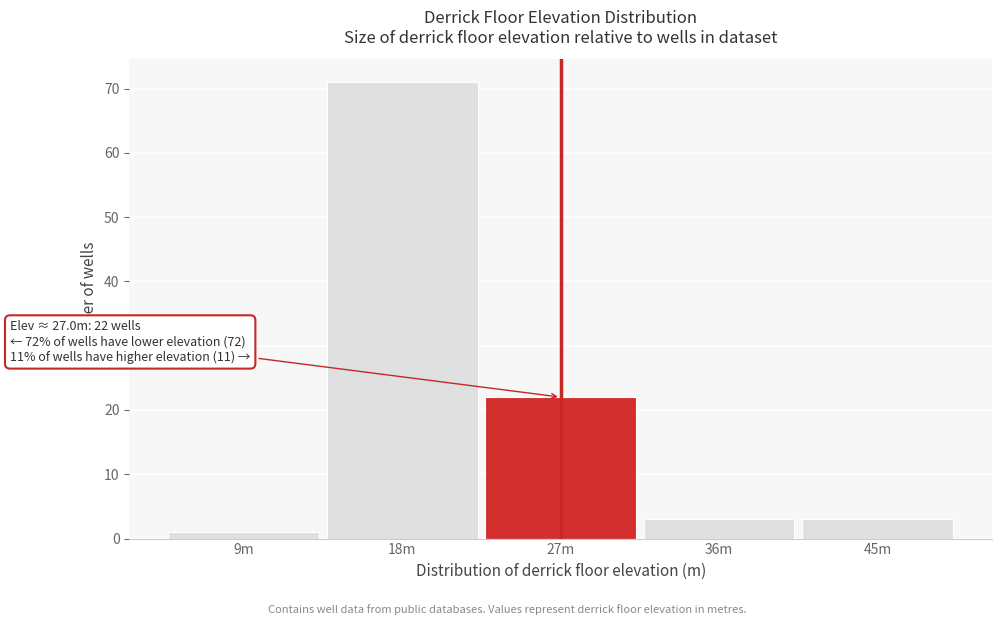

Reading left to right, what are all the values shown in this chart?

9m=1	18m=71	27m=22	36m=3	45m=3